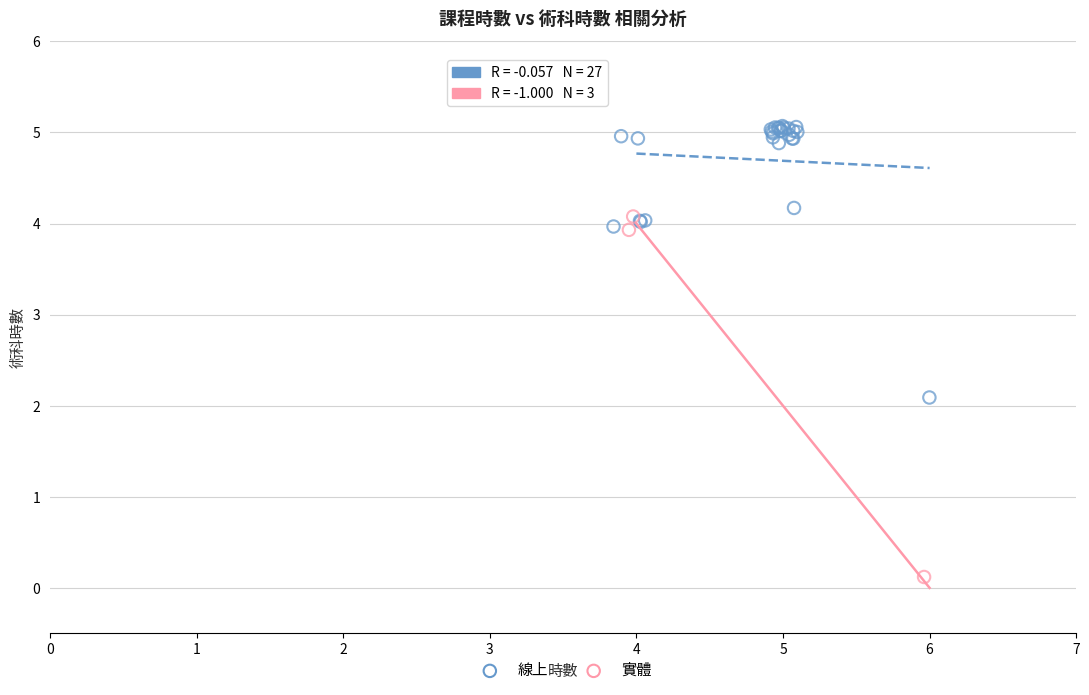

Which series has the widest spread of Y values?

實體